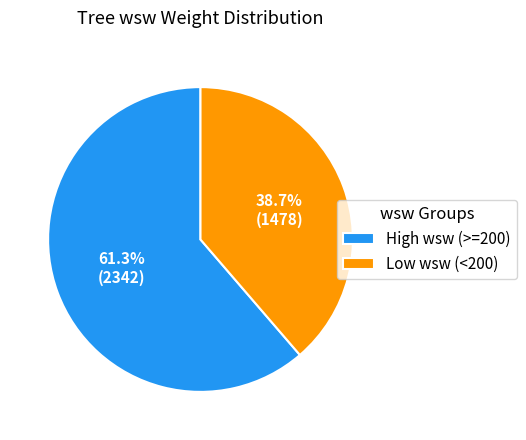

Is there a majority slice in this chart?

Yes